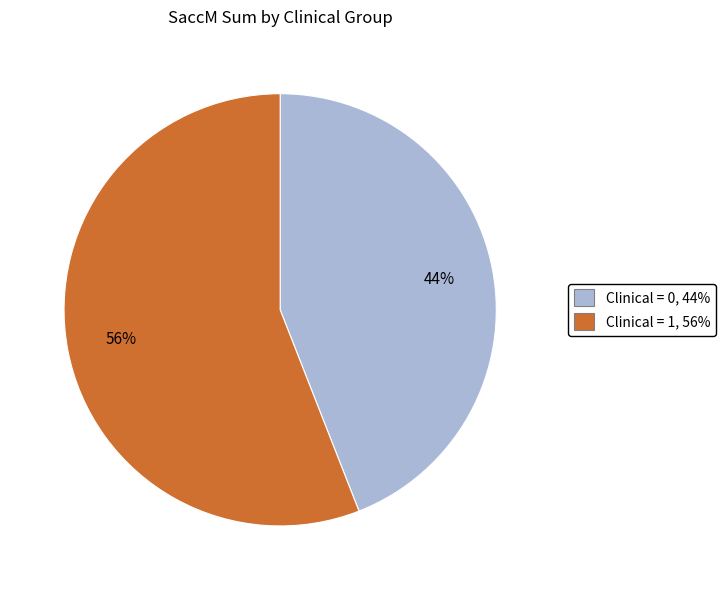

What is the smallest slice in the pie chart?

Clinical = 0